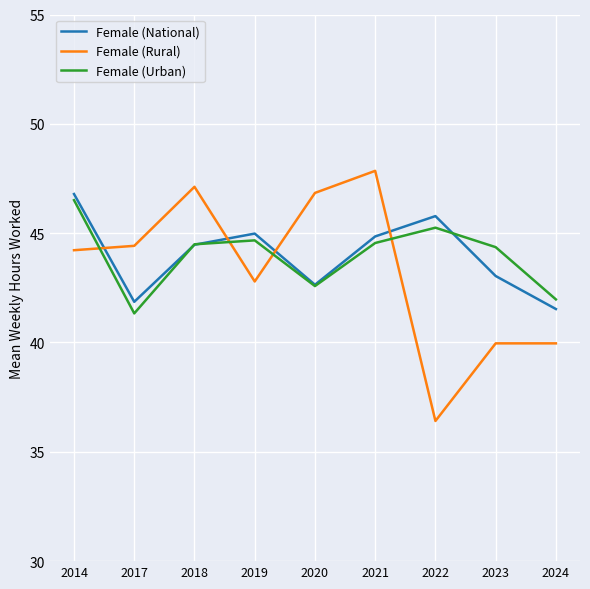

What value does the Female (Urban) series have at 2023?

44.4